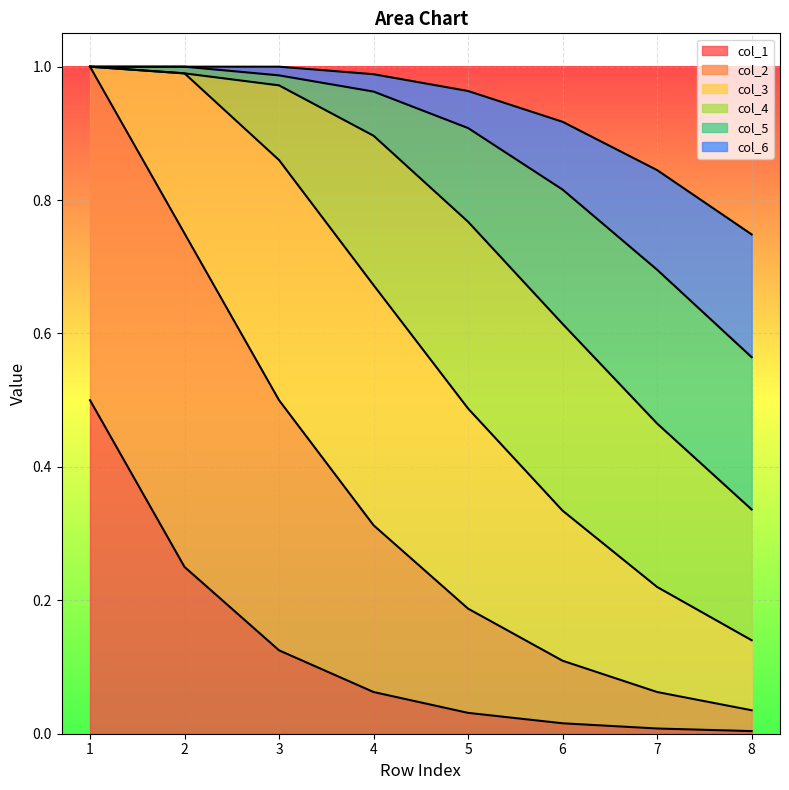

Is it true that col_6 equals 0.3 at 6?

False